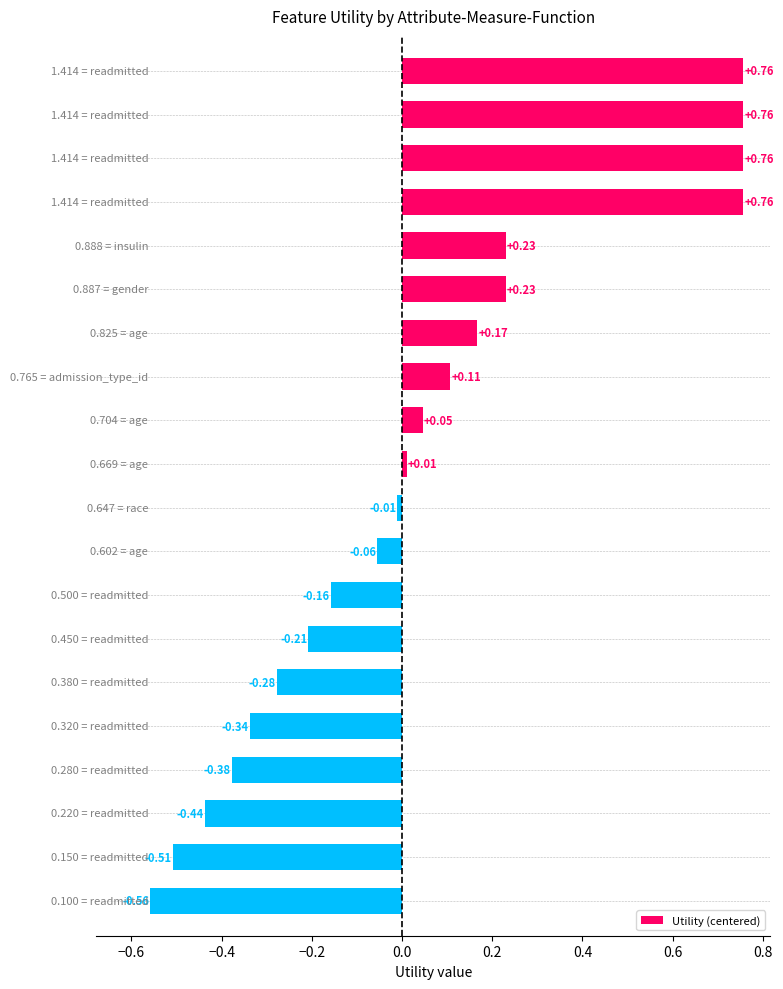

What is the difference between the maximum and minimum values?

1.3